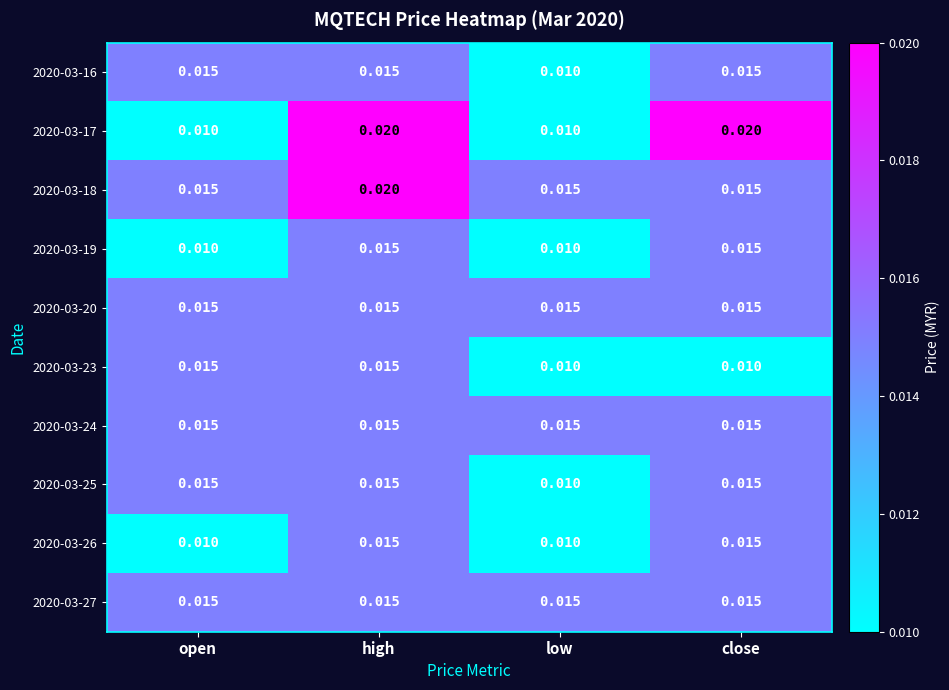

Is the value of 2020-03-19 at low greater than the value of 2020-03-16 at open?

No